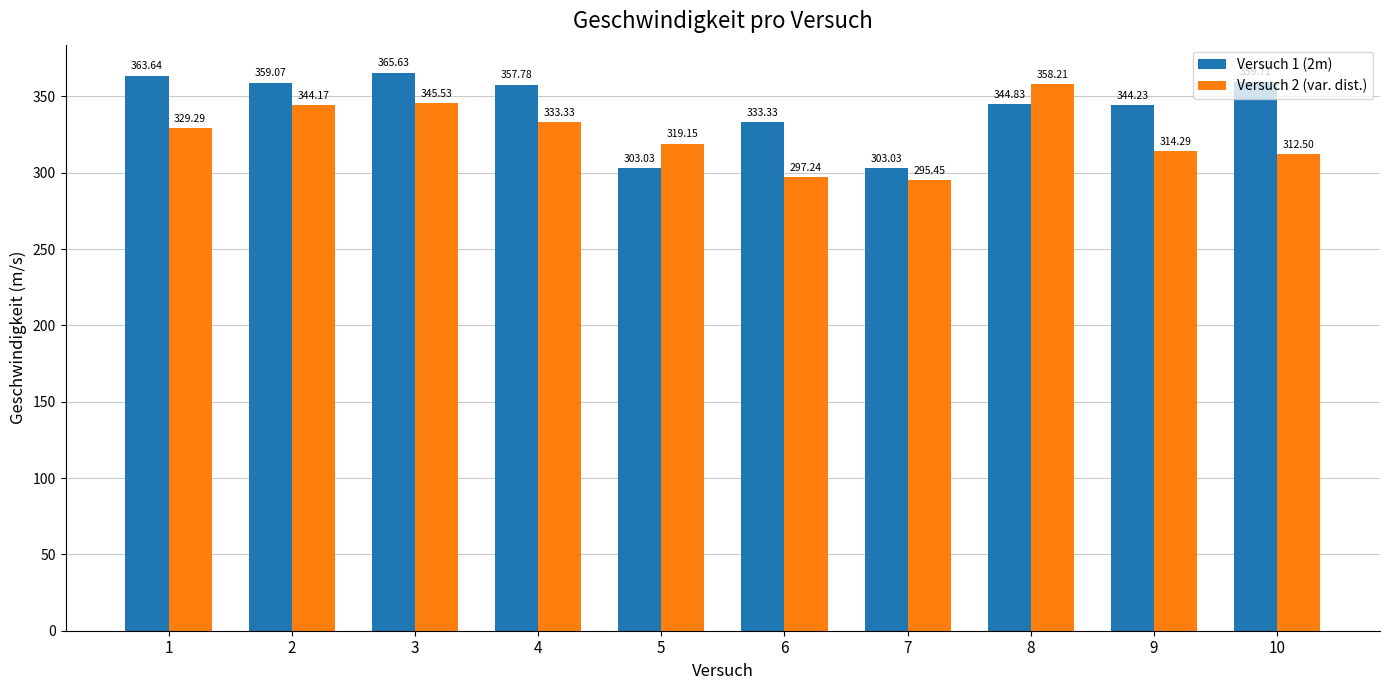

What are all the series names shown in the legend?

Versuch 1 (2m), Versuch 2 (var. dist.)